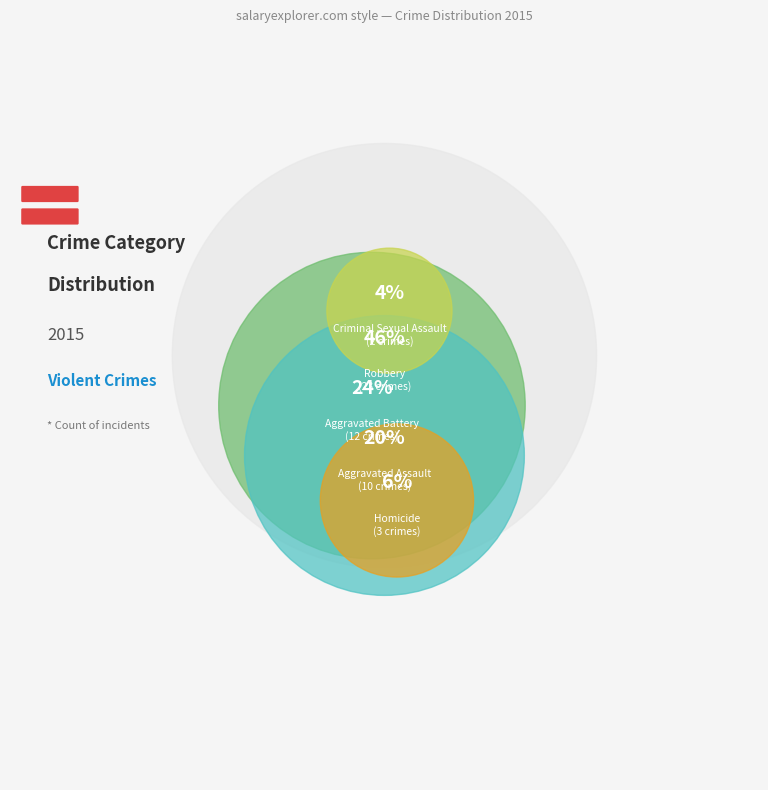

Which slice is the smallest?

Criminal Sexual Assault